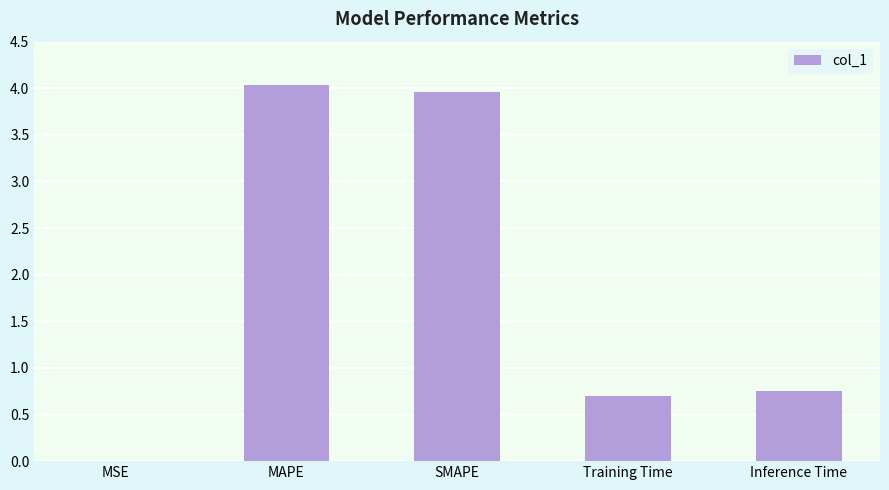

Which label corresponds to the largest value in the chart?

MAPE